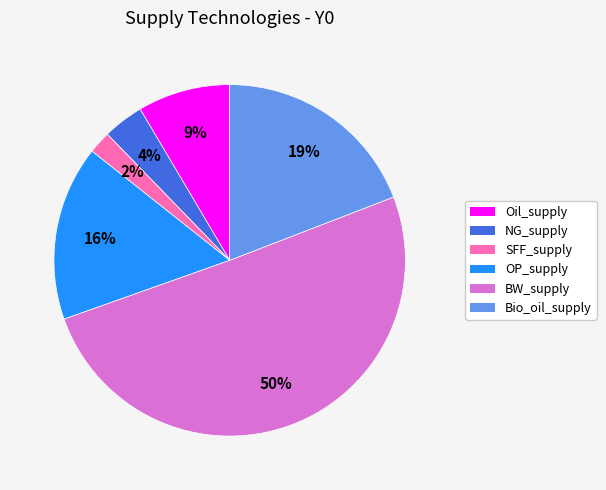

How many segments does this pie chart have?

6